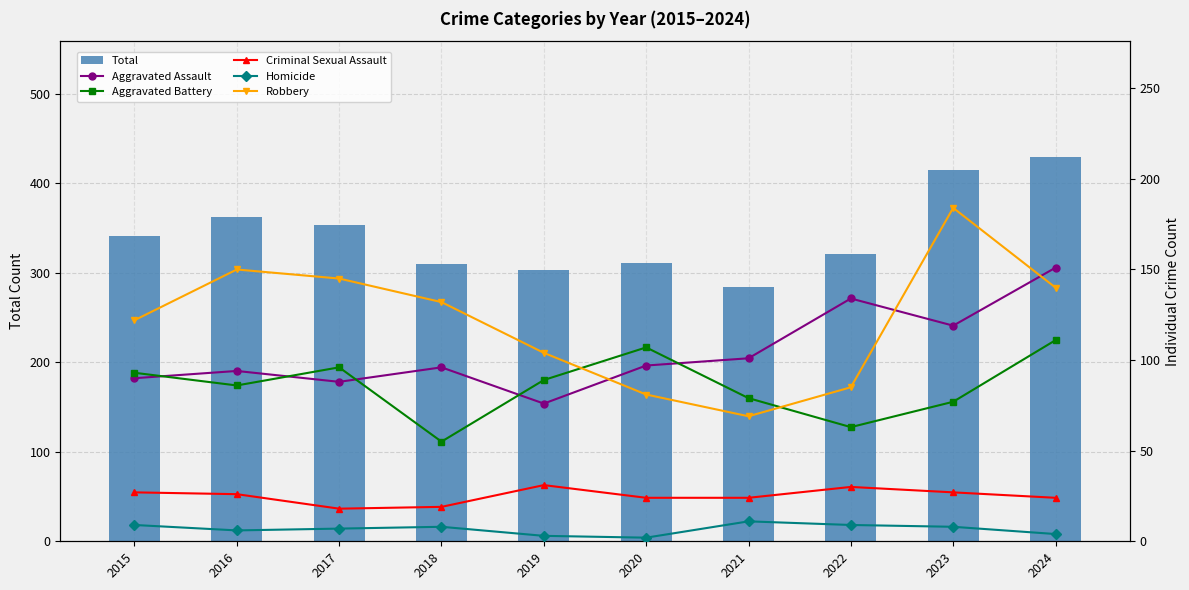

List the labels in order of Total value, largest first.

2024, 2023, 2016, 2017, 2015, 2022, 2020, 2018, 2019, 2021